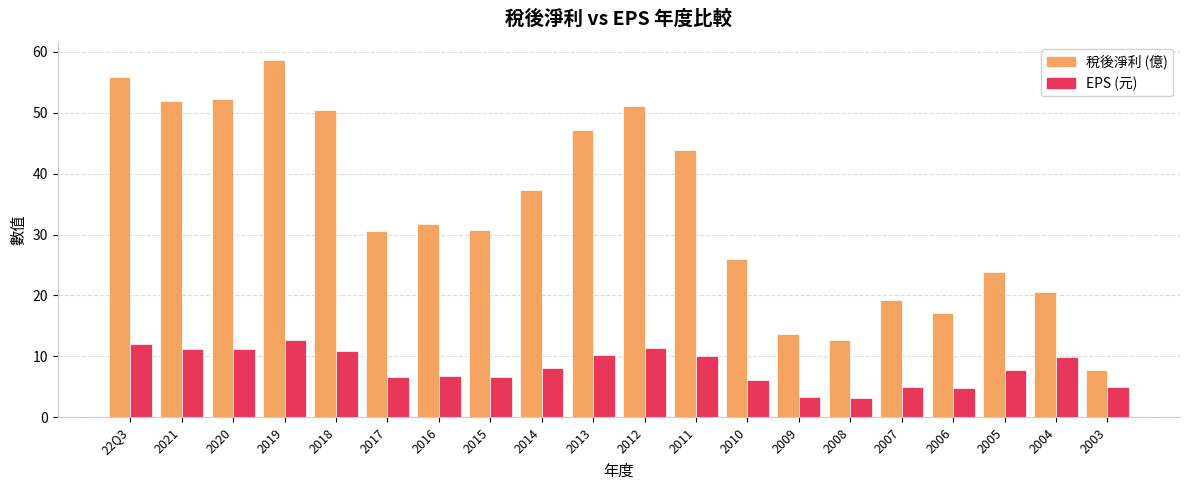

What is the total value across all series at 2019?

71.3